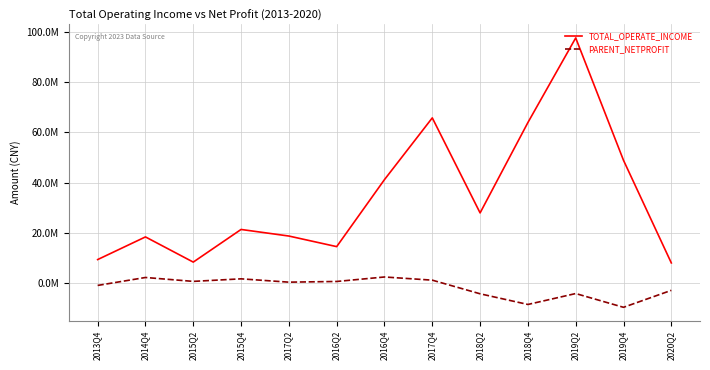

Reading left to right, list all the values displayed in this chart.

TOTAL_OPERATE_INCOME: 9298806.5	18337519.4	8292242.1	21314720.2	18688545.6	14463685.1	41201741.8	65822852.6	27915680.9	63960200.7	97712656.8	48887286.9	7960525.4
PARENT_NETPROFIT: -1011886.2	2154356.9	599824.9	1616079.9	290685.5	567253.7	2353549.0	1087646.3	-4349398.6	-8606087.8	-4251972.5	-9741265.2	-2975914.9